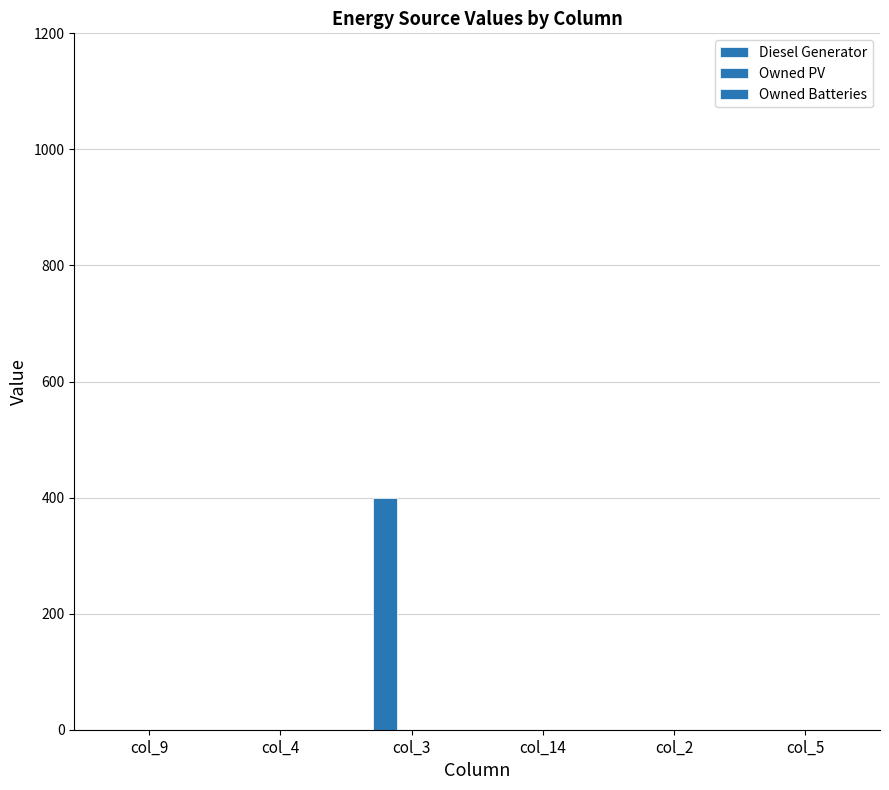

How many values exceed 0?

1